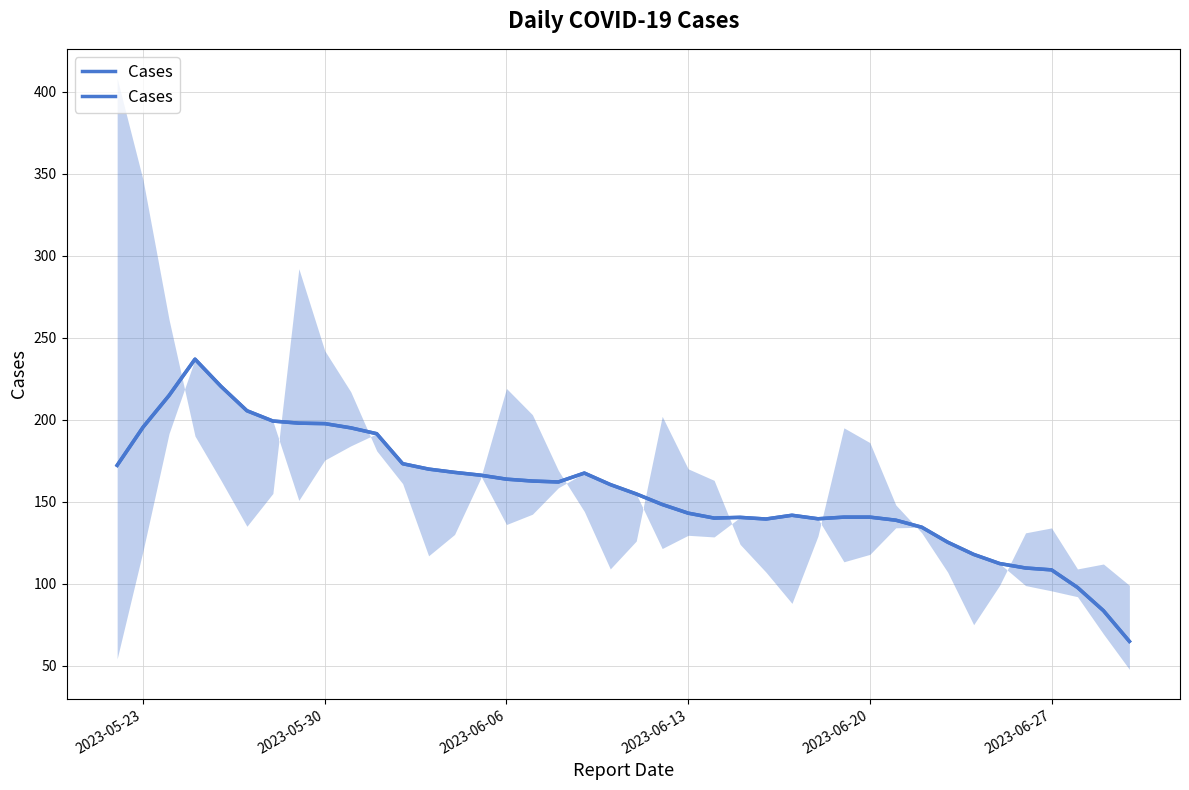

The value at 2023-06-20 is 140.6. True or false?

True